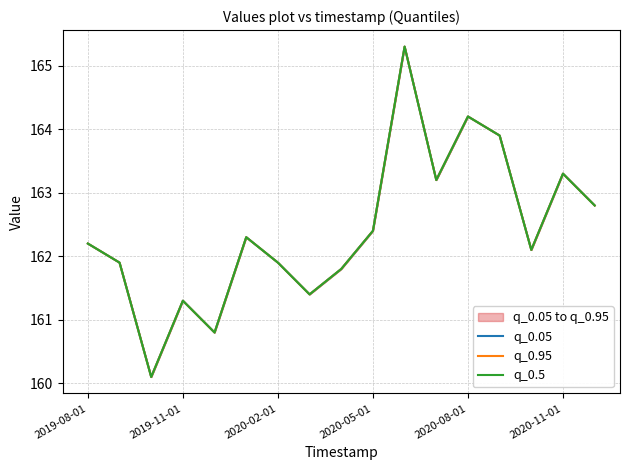

Which series has the largest total across all categories?

q_0.05